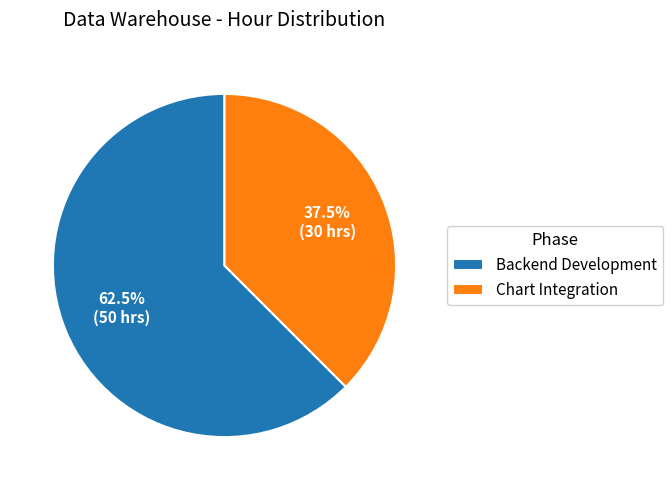

Is the sum of Chart Integration and Backend Development greater than half?

Yes